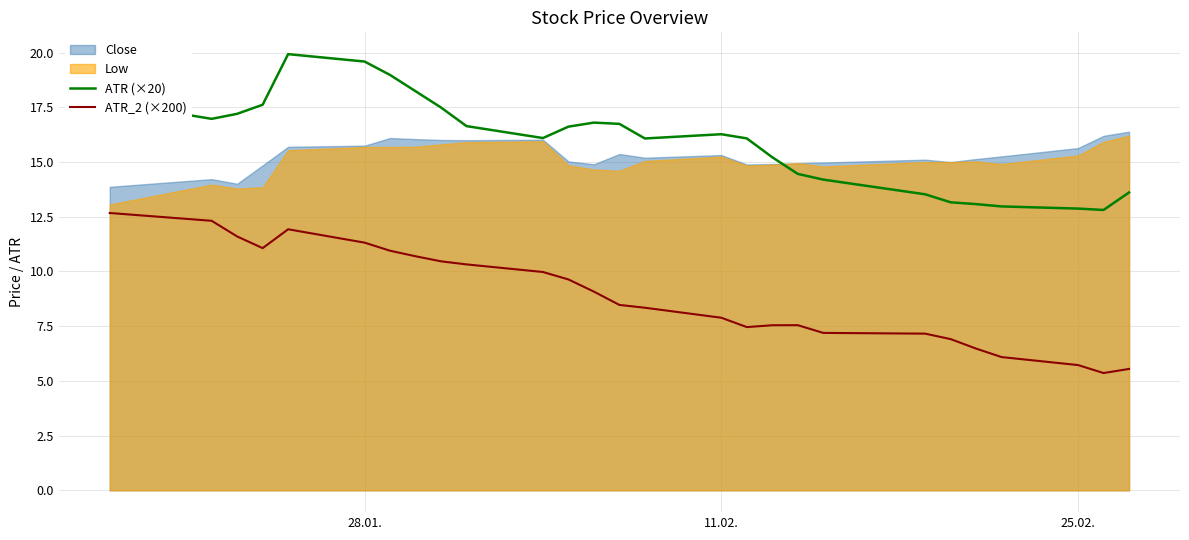

True or false: ATR_2 (×200) and ATR (×20) cross at least once.

False